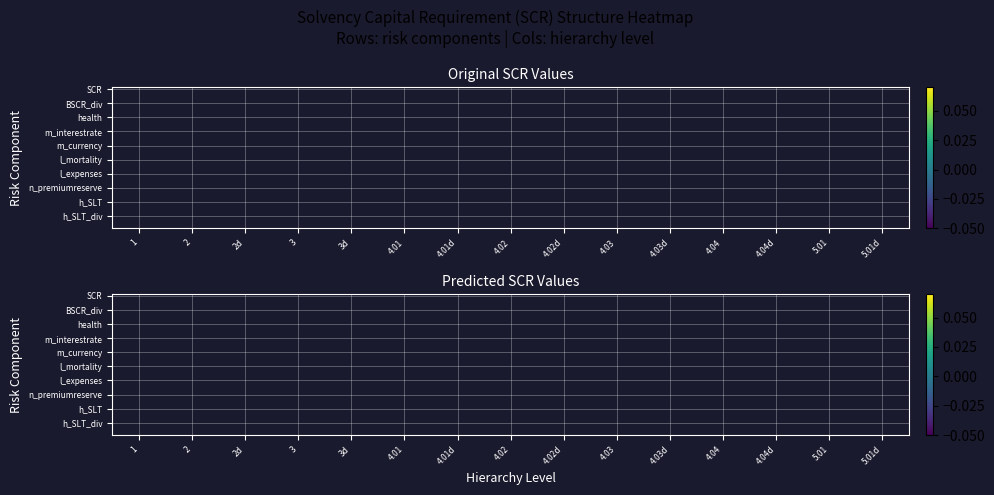

How many data points does each series have?

15